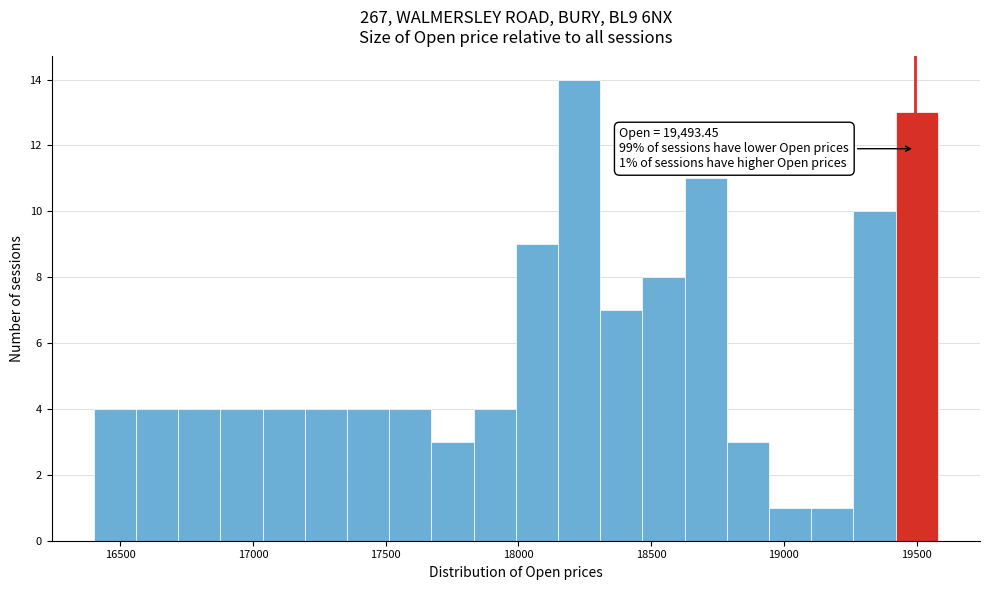

Read against the x-axis, roughly where is the centre of the tallest bar?

18250